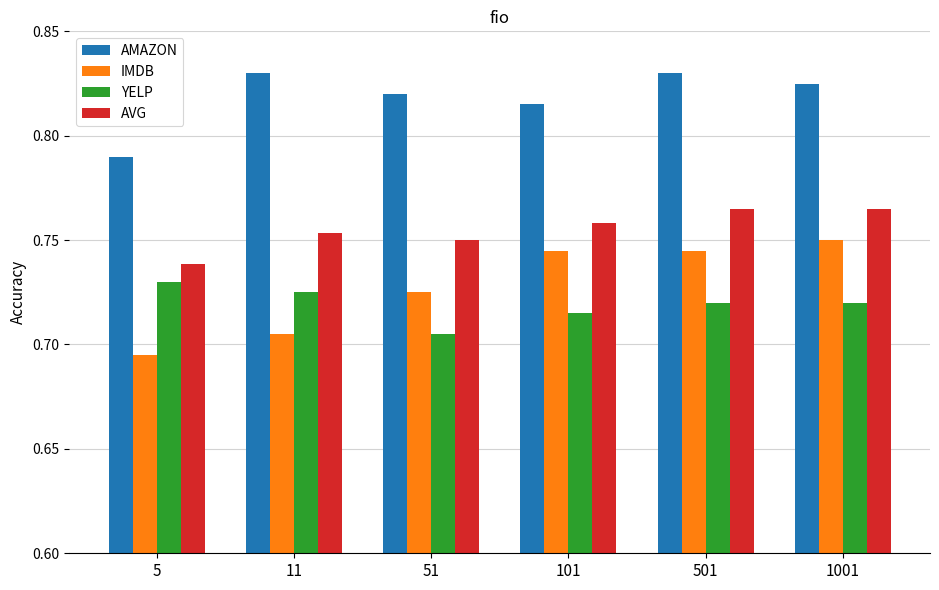

How many categories are shown in the chart?

6